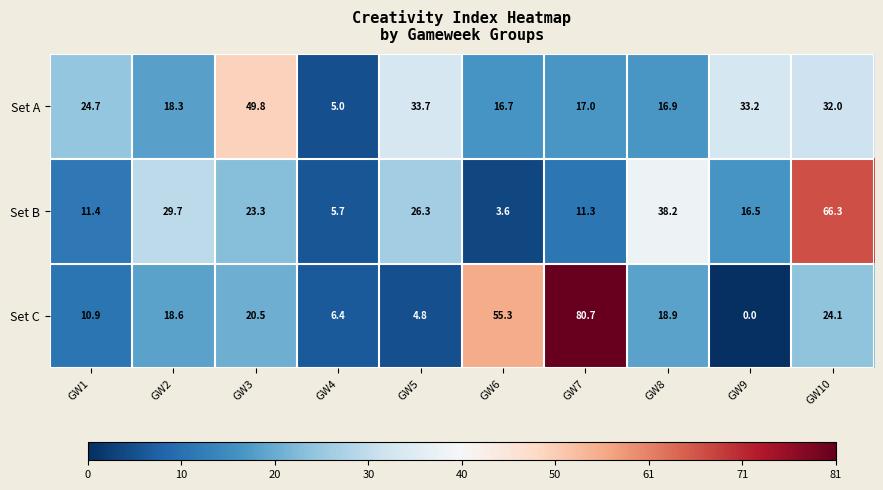

Which category has the lowest value in the Set A series?

GW4